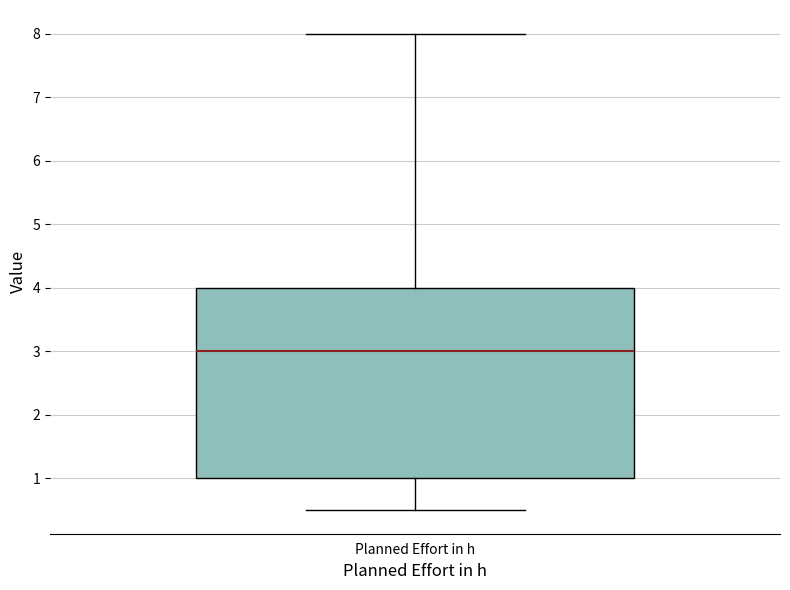

Where is the upper edge of the box for Planned Effort in h on the y-axis? The values are not printed on the chart, so give them approximately, as read against the axis.

4.0